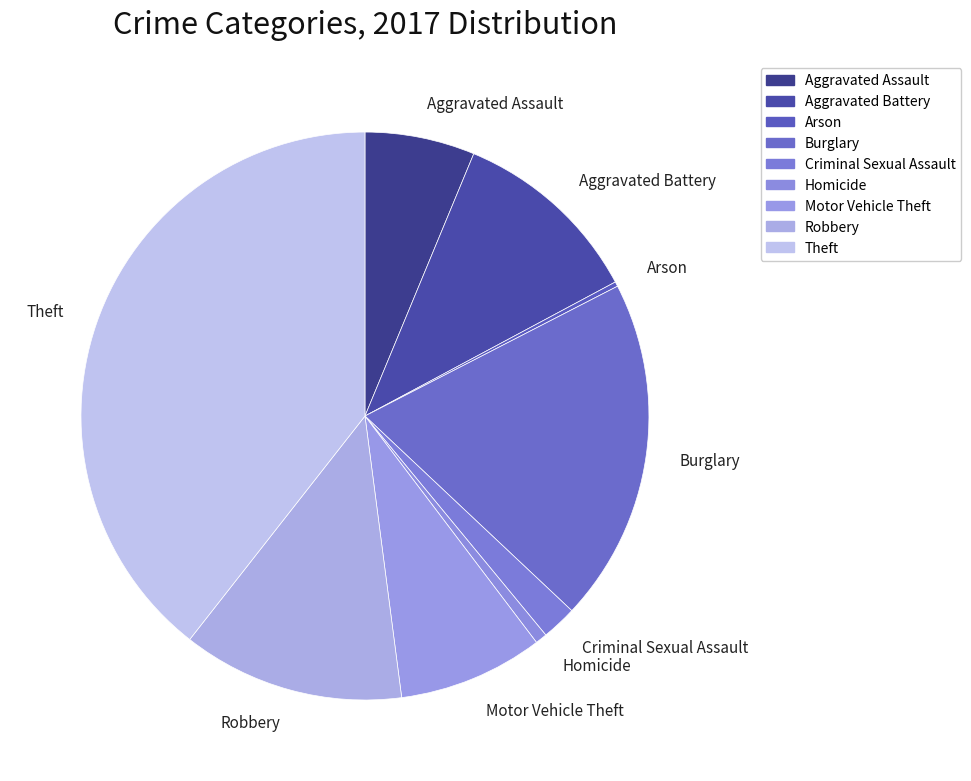

Is the sum of Robbery and Burglary greater than half?

No